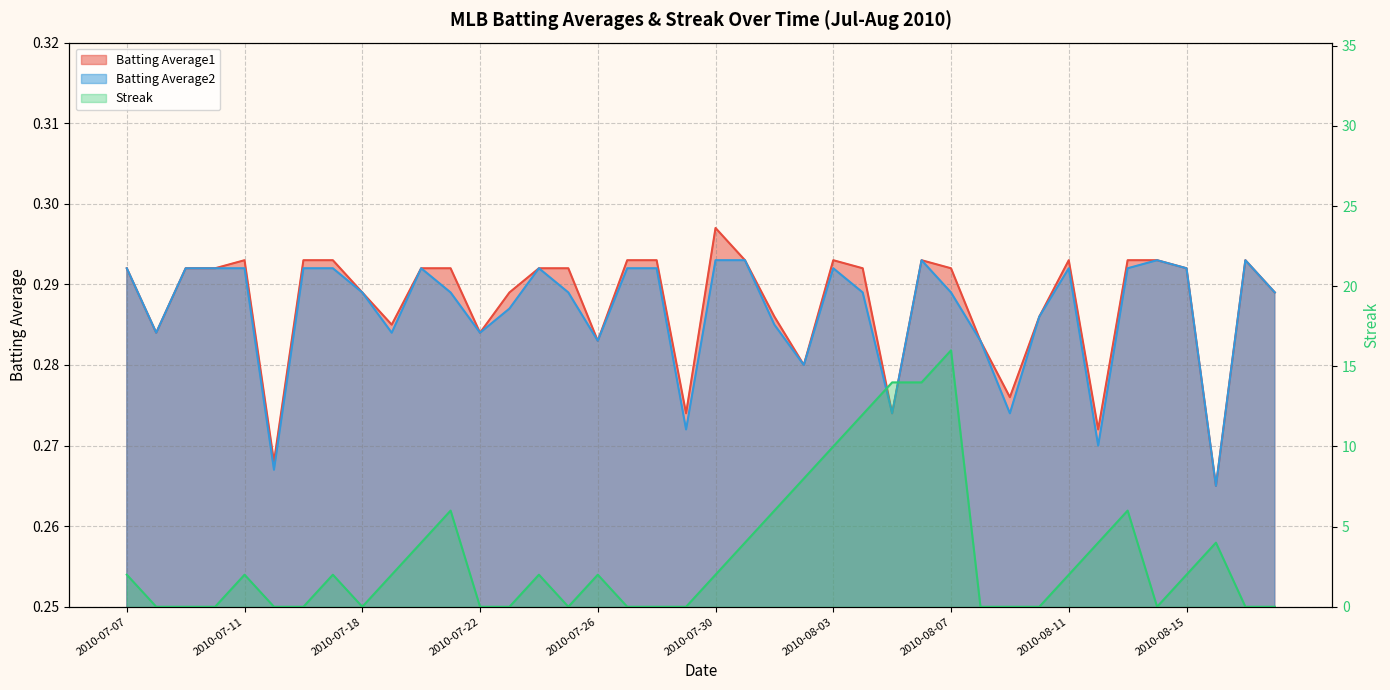

Is the value of Streak at 2010-08-13 greater than the value of Batting Average2 at 2010-08-08?

Yes